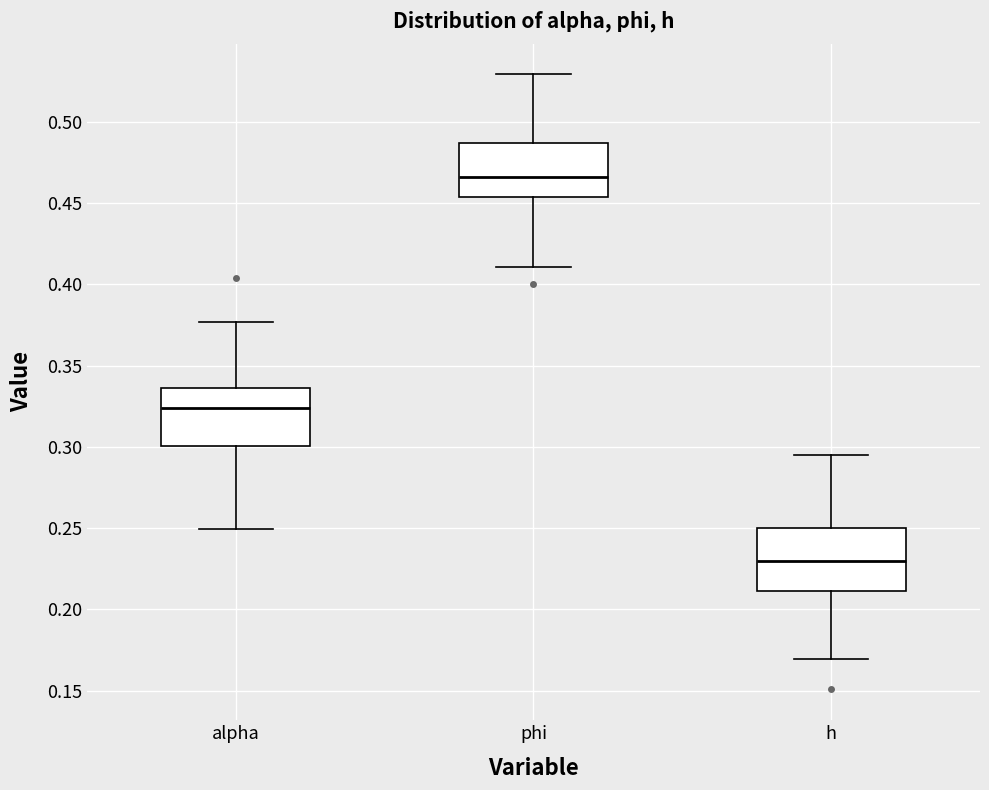

Reading left to right, read every box against the y-axis: the position of its median line, the range the box covers, and the ends of its whiskers. The values are not printed on the chart, so give them approximately, as read against the axis.

alpha: median 0.325, box 0.300 to 0.335, whiskers 0.250 to 0.375
phi: median 0.465, box 0.455 to 0.485, whiskers 0.410 to 0.530
h: median 0.230, box 0.210 to 0.250, whiskers 0.170 to 0.295